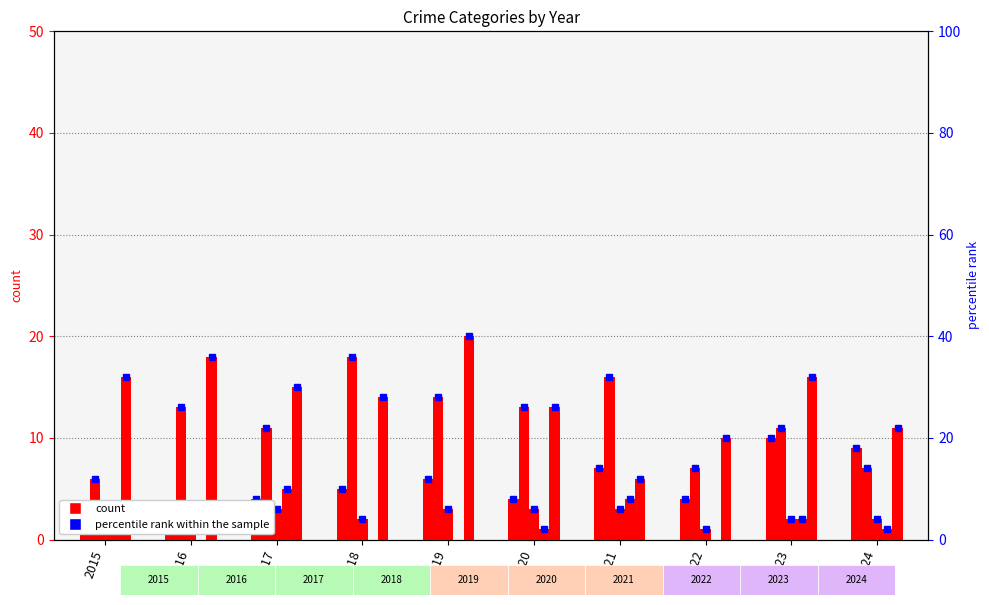

Between 2018 and 2021, which series saw the biggest shift?

Robbery